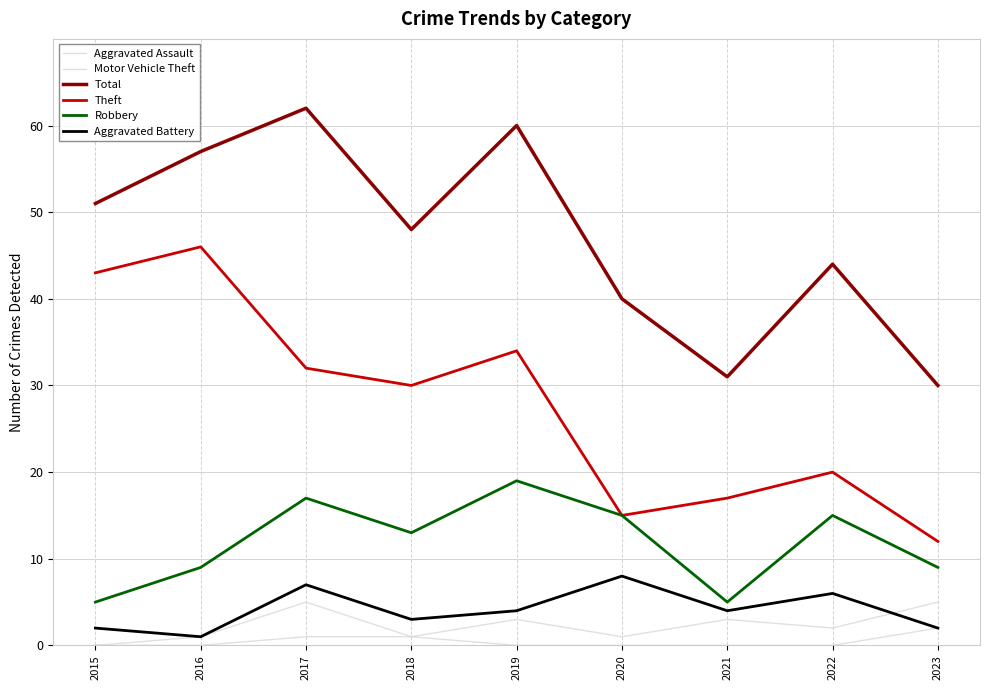

Is it true that Robbery equals 17 at 2017?

True